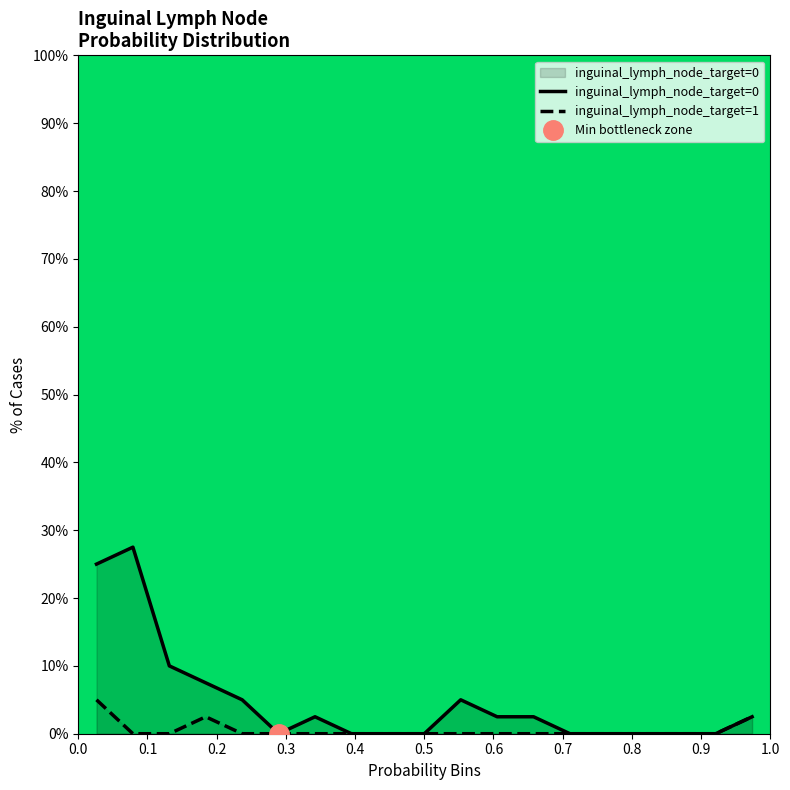

True or false: inguinal_lymph_node_target=0 has more than 0 points higher than both neighbors.

True